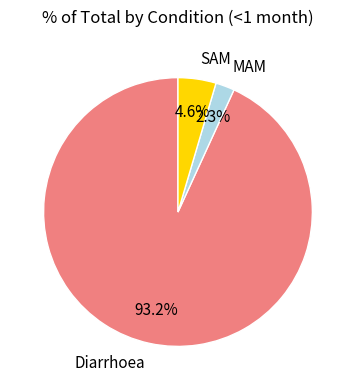

Rank the categories by value from highest to lowest.

Diarrhoea, SAM, MAM